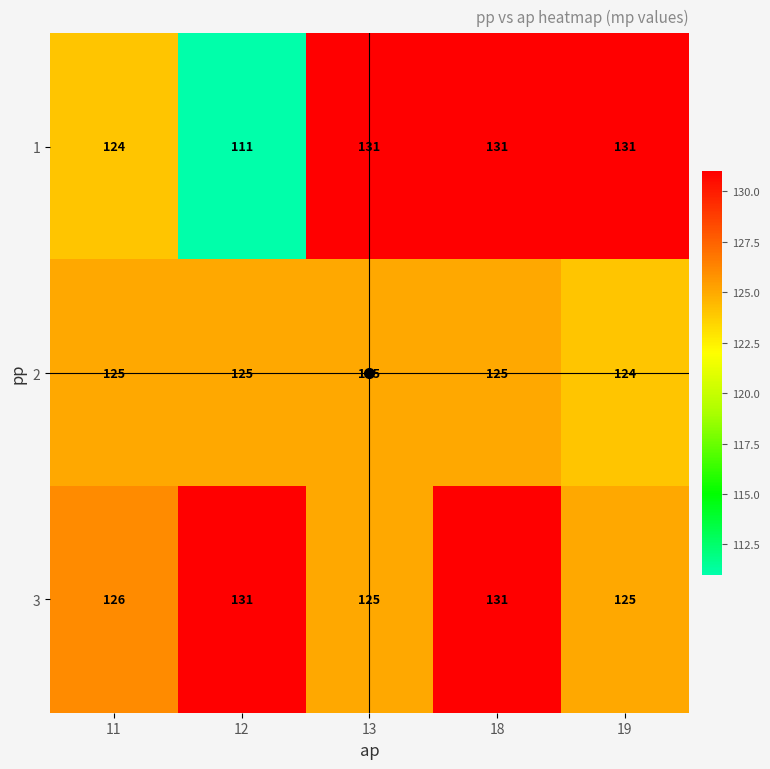

Count the 3 values in the range 125 to 131.

5